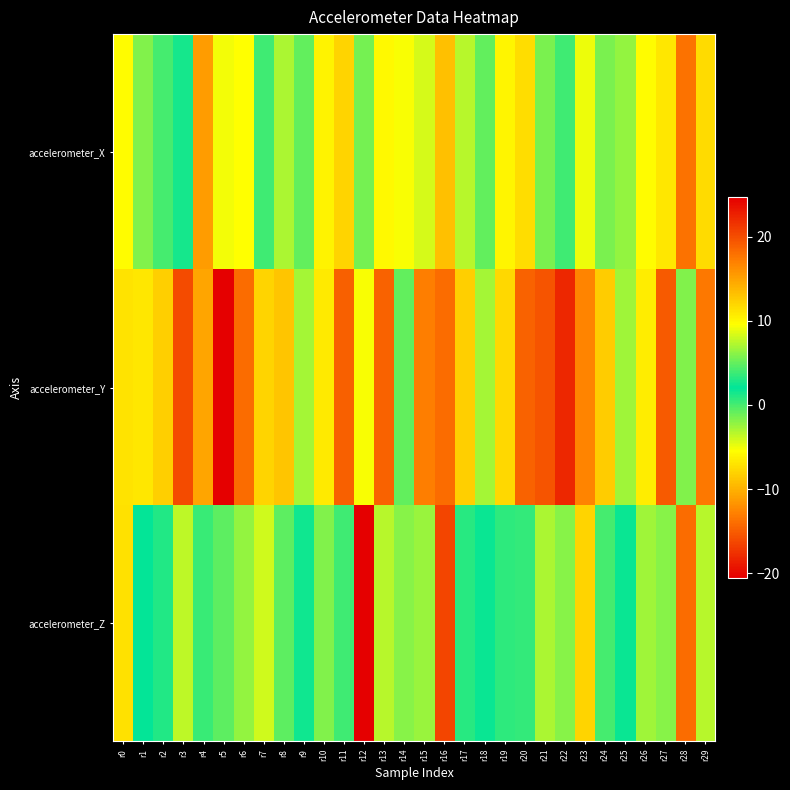

Count the number of categories in the chart.

30